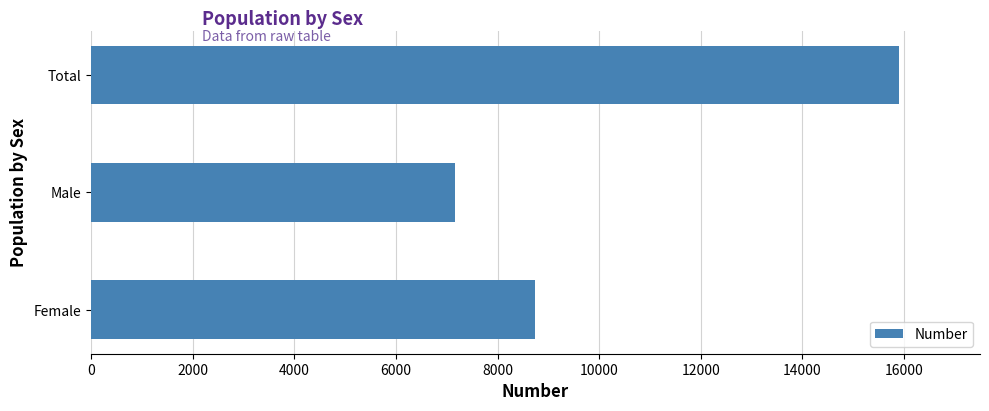

What is the sum of all values?

31806